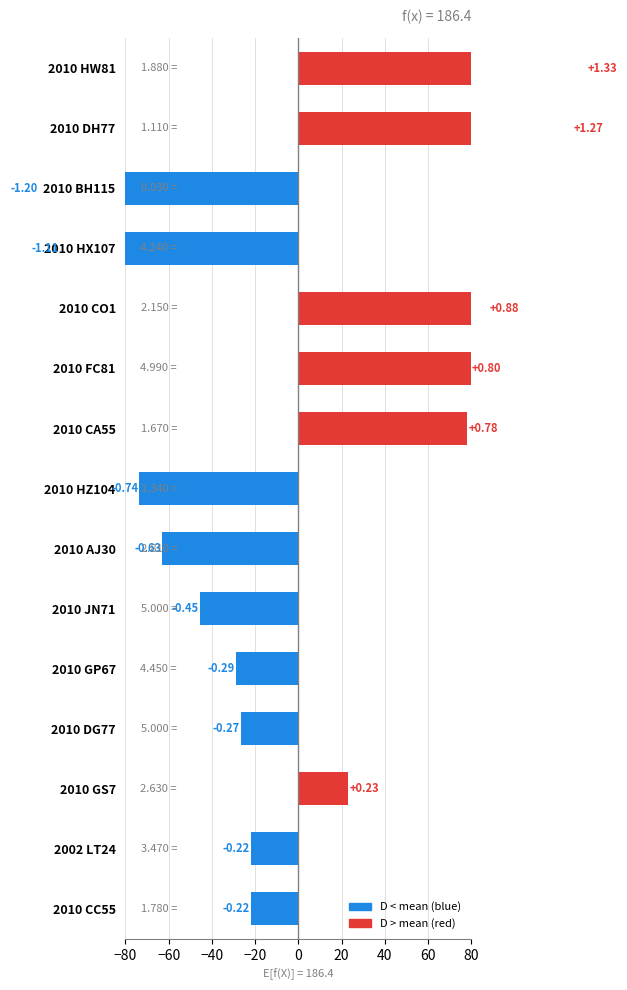

What is the spread (max minus min) of values at 2010 JN71?

140.8